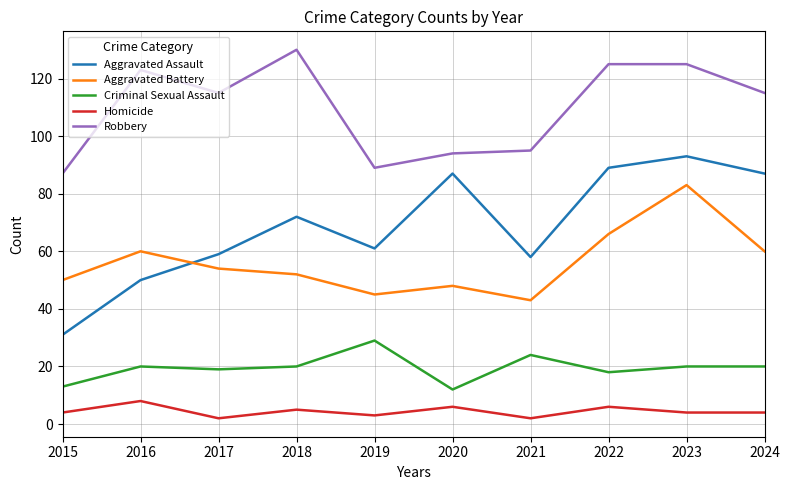

What is the difference between the second highest and minimum values in the Robbery series?

38